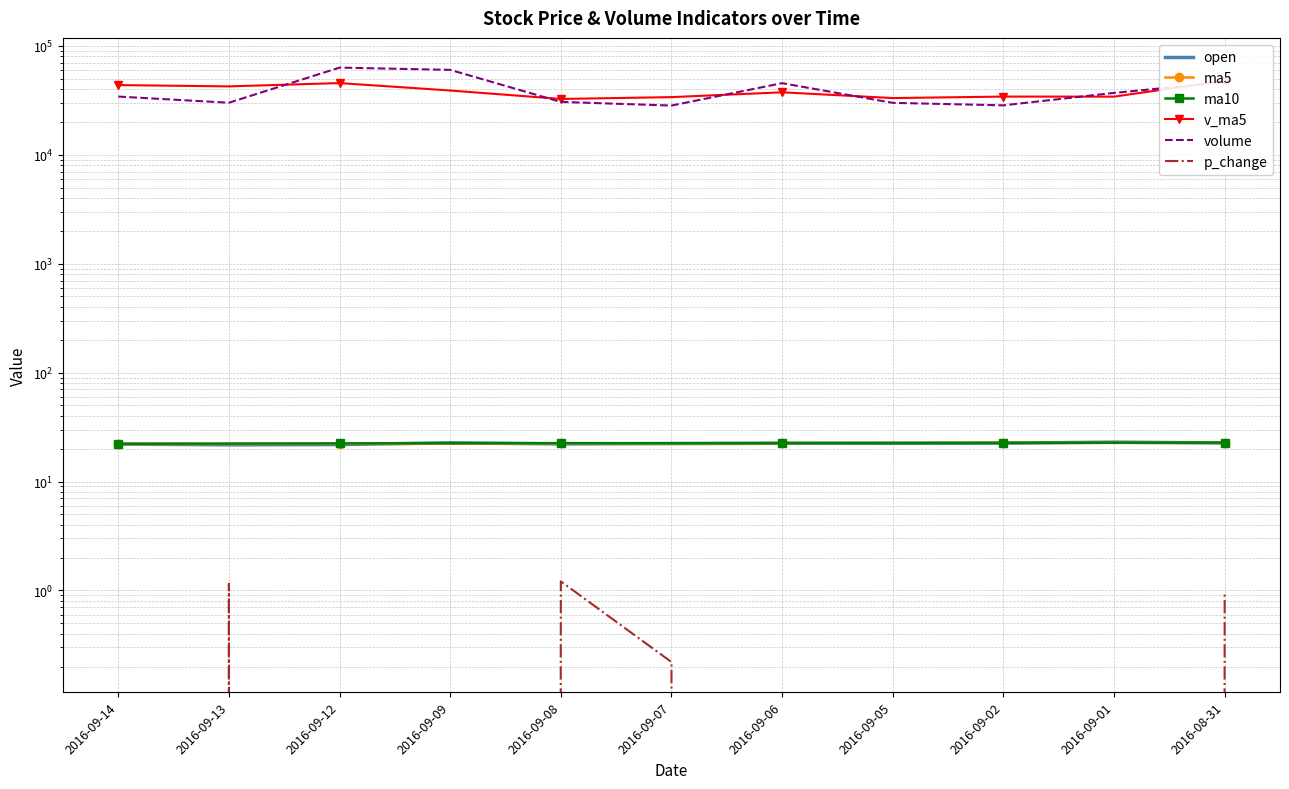

What position from the left is 2016-09-05?

8